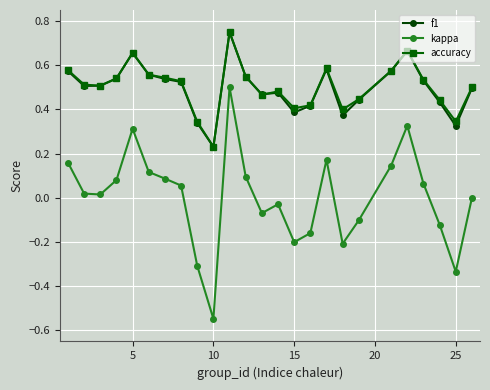

True or false: accuracy has more than 1 points higher than both neighbors.

True